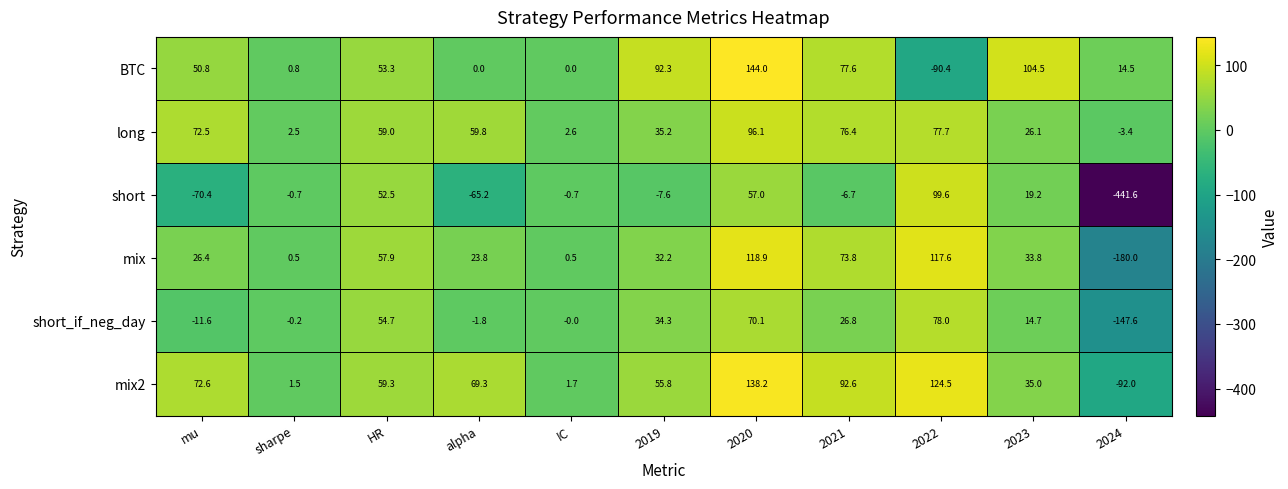

Is it true that mix equals 27.5 at HR?

False